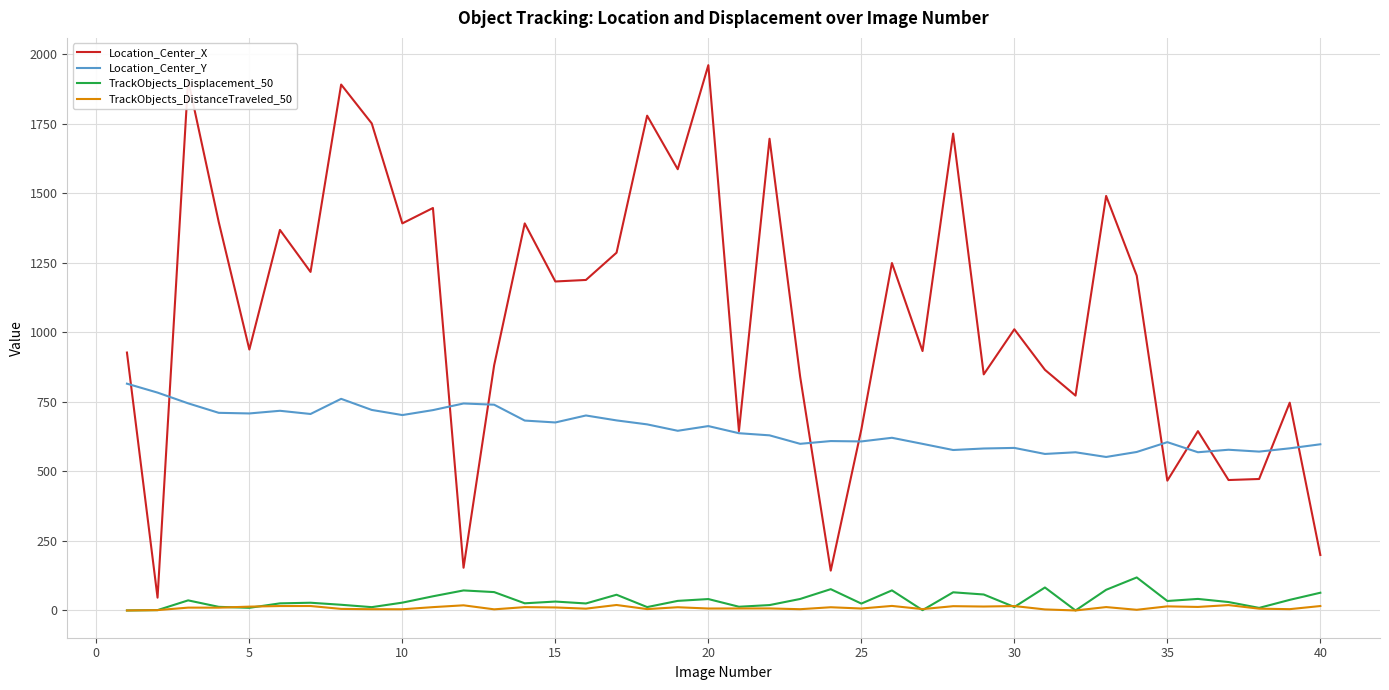

Rank the series by their maximum value, from lowest to highest.

TrackObjects_DistanceTraveled_50, TrackObjects_Displacement_50, Location_Center_Y, Location_Center_X